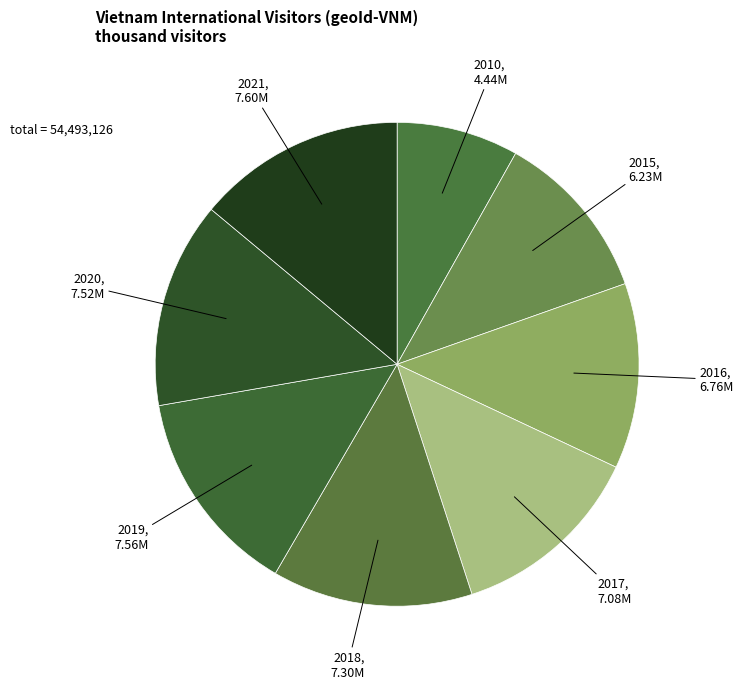

Approximately how many times larger is the value at 2010 compared to 2019?

0.6